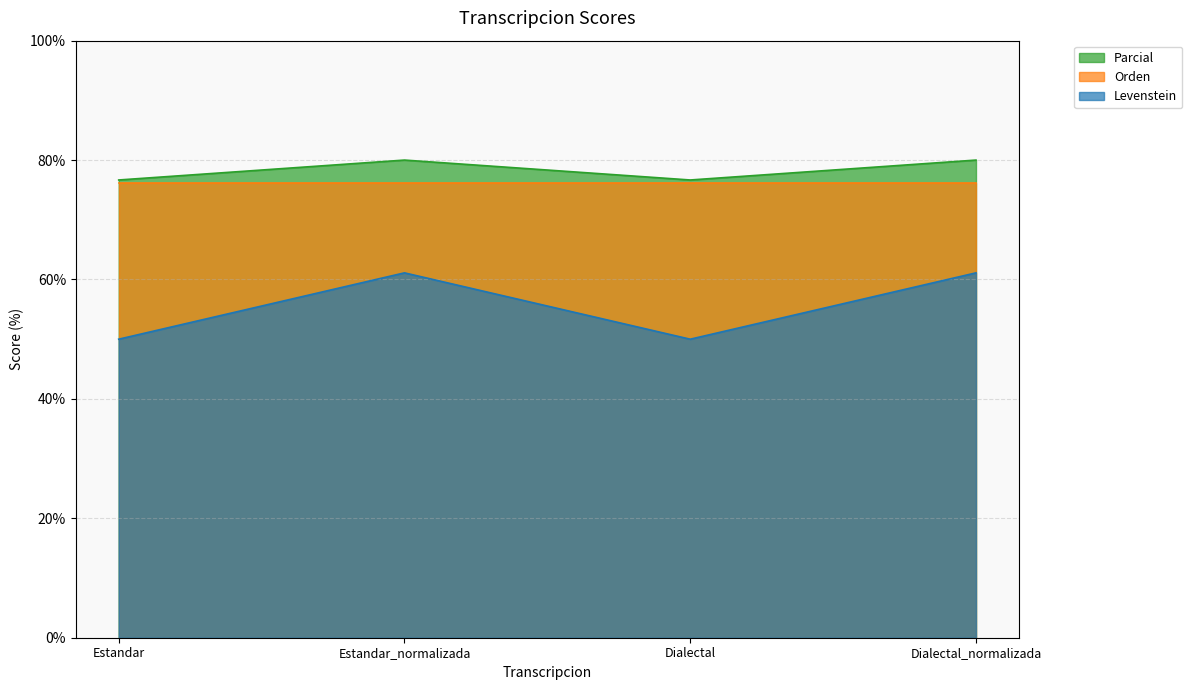

Is the value of Parcial at Dialectal greater than the value of Levenstein at Estandar?

Yes